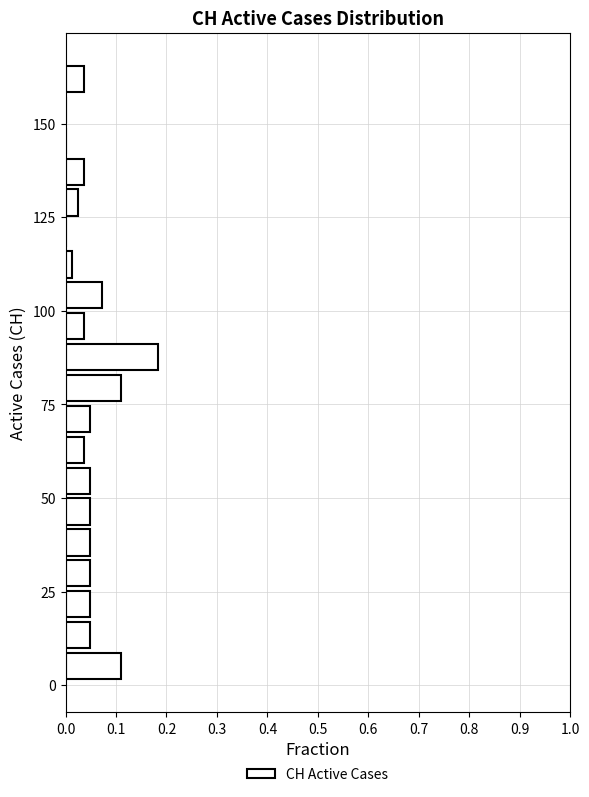

Around what value on the y-axis is the longest bar? Give the approximate position of its centre, as read against the axis.

90